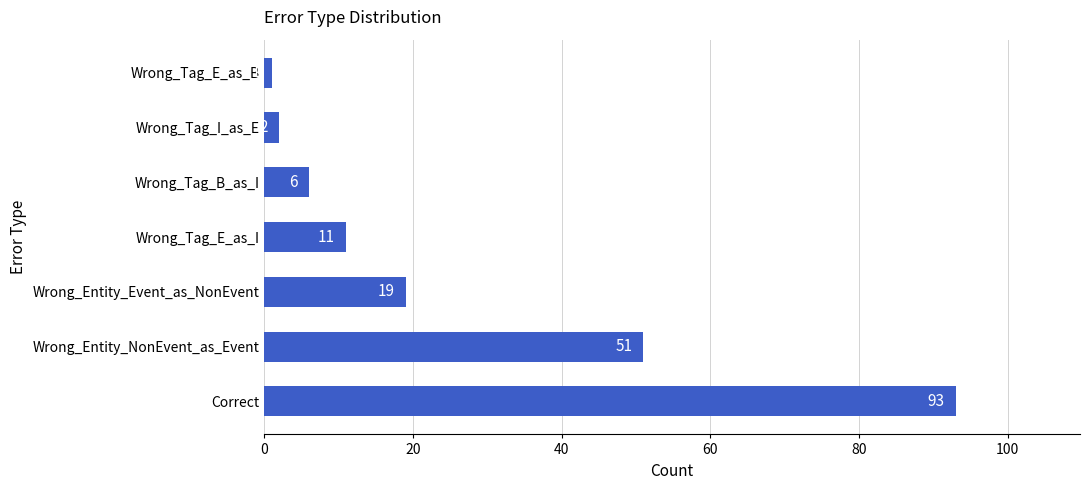

What is the average value?

26